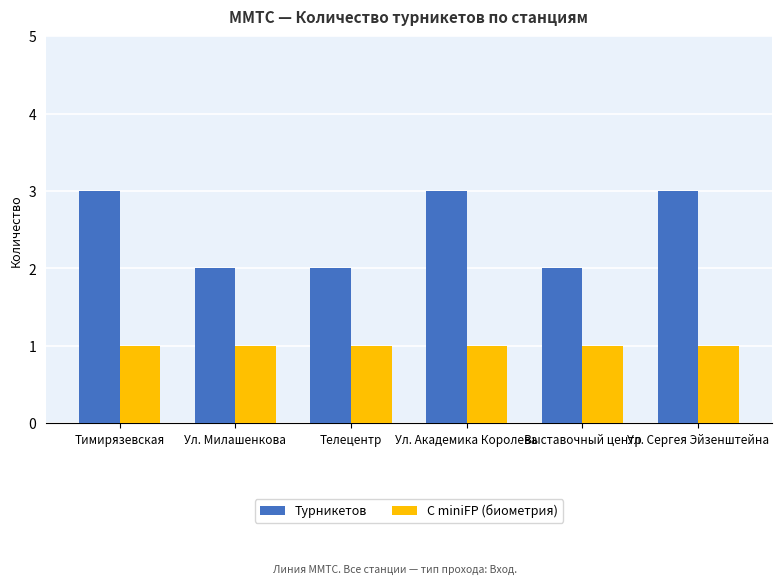

Reading left to right, list all the values displayed in this chart.

Турникетов: Тимирязевская=3	Ул. Милашенкова=2	Телецентр=2	Ул. Академика Королева=3	Выставочный центр=2	Ул. Сергея Эйзенштейна=3
С miniFP (биометрия): Тимирязевская=1	Ул. Милашенкова=1	Телецентр=1	Ул. Академика Королева=1	Выставочный центр=1	Ул. Сергея Эйзенштейна=1